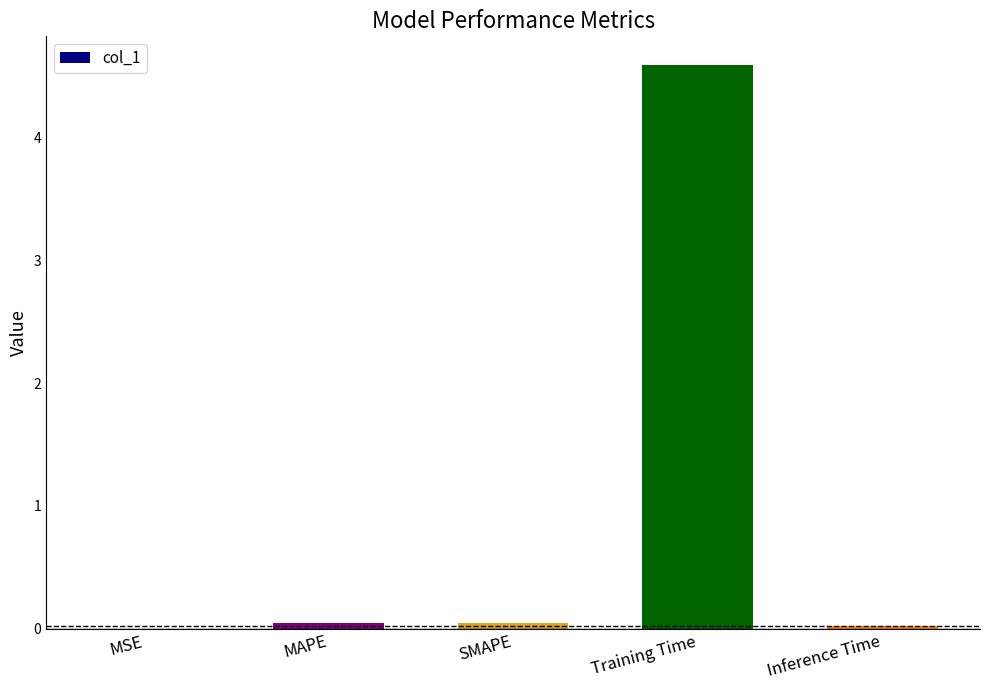

What is the greatest value displayed?

4.6